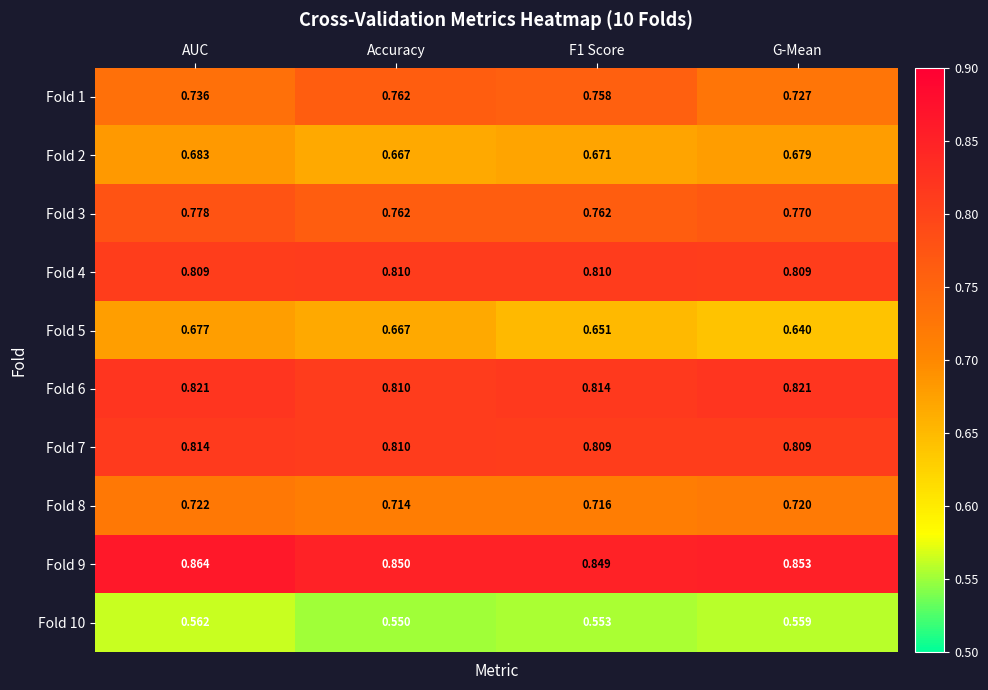

Which label corresponds to the largest value in the chart?

AUC